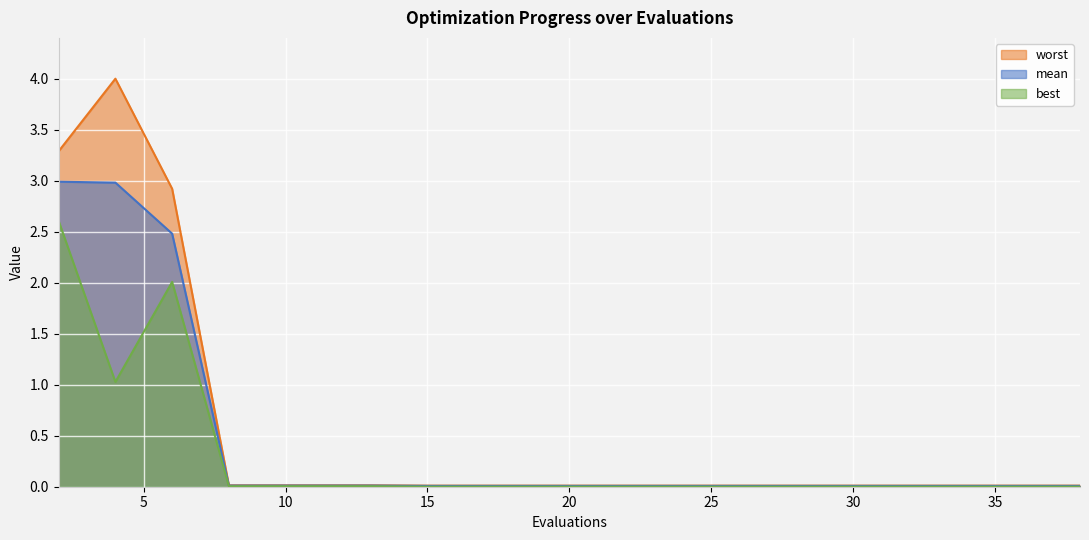

At 28, list the series in order from largest to smallest.

worst, mean, best